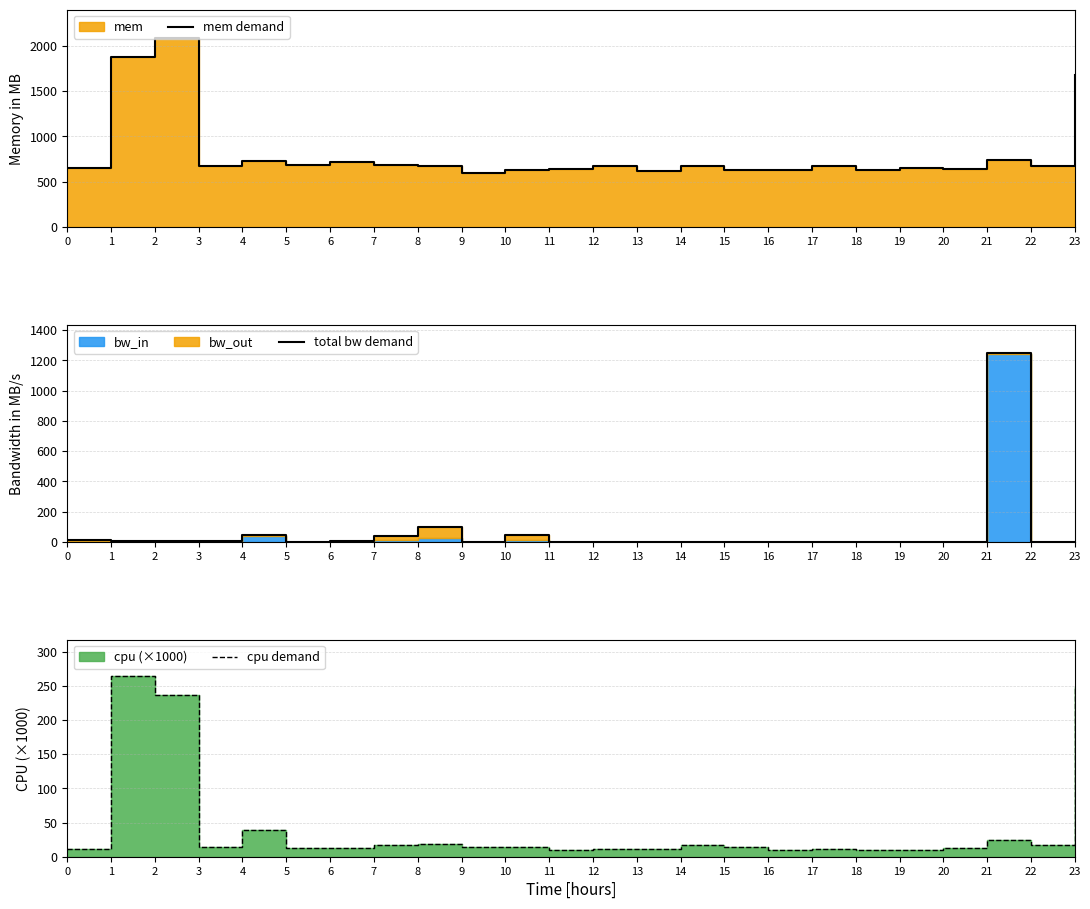

The value of cpu demand at 4 is 39.2. True or false?

True